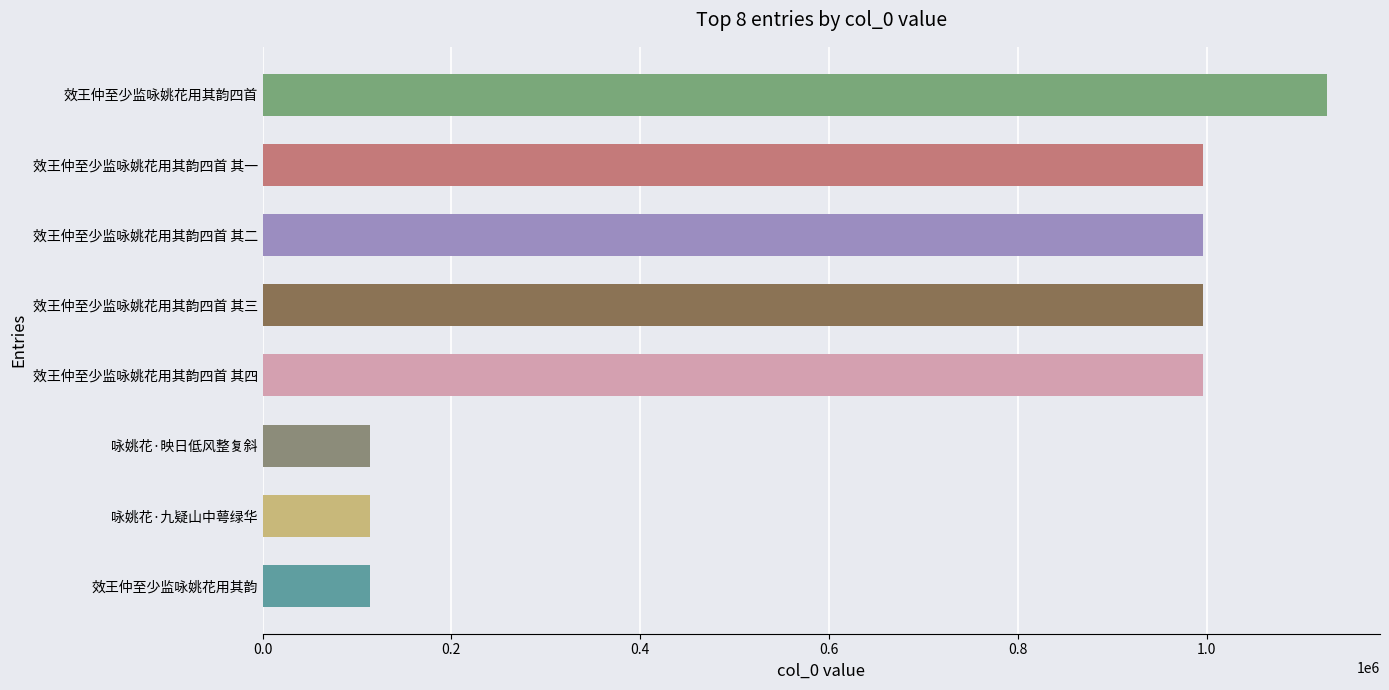

What is the change in value from 咏姚花·九疑山中萼绿华 to 效王仲至少监咏姚花用其韵四首 其三?

+882005